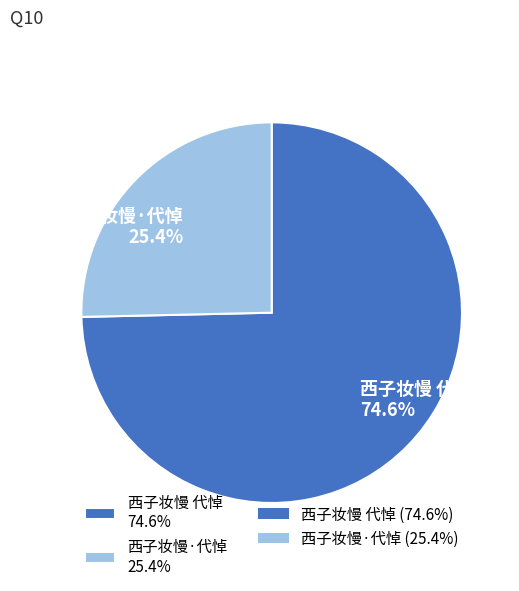

Combined, what portion of the pie is 西子妆慢·代悼 and 西子妆慢 代悼?

100.0%